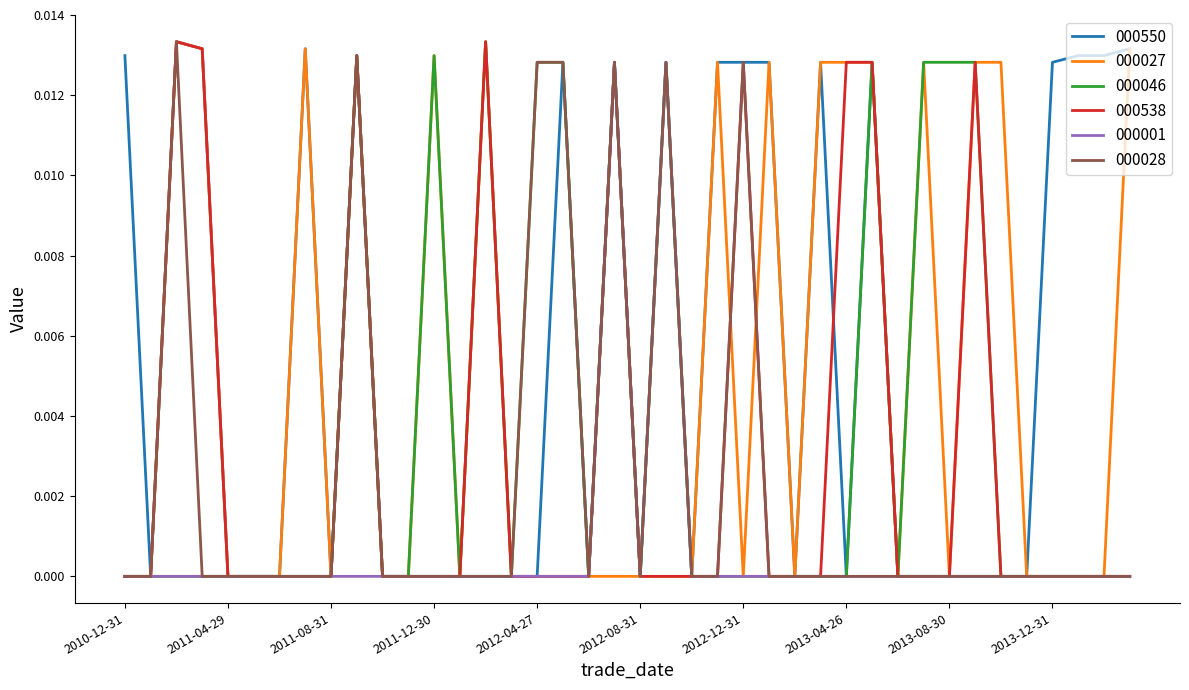

Which series has the largest total across all categories?

000550